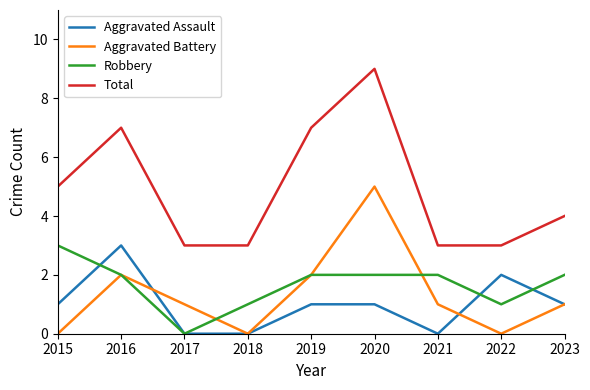

Reading left to right, extract all data points from this chart.

Aggravated Assault: 1	3	0	0	1	1	0	2	1
Aggravated Battery: 0	2	1	0	2	5	1	0	1
Robbery: 3	2	0	1	2	2	2	1	2
Total: 5	7	3	3	7	9	3	3	4